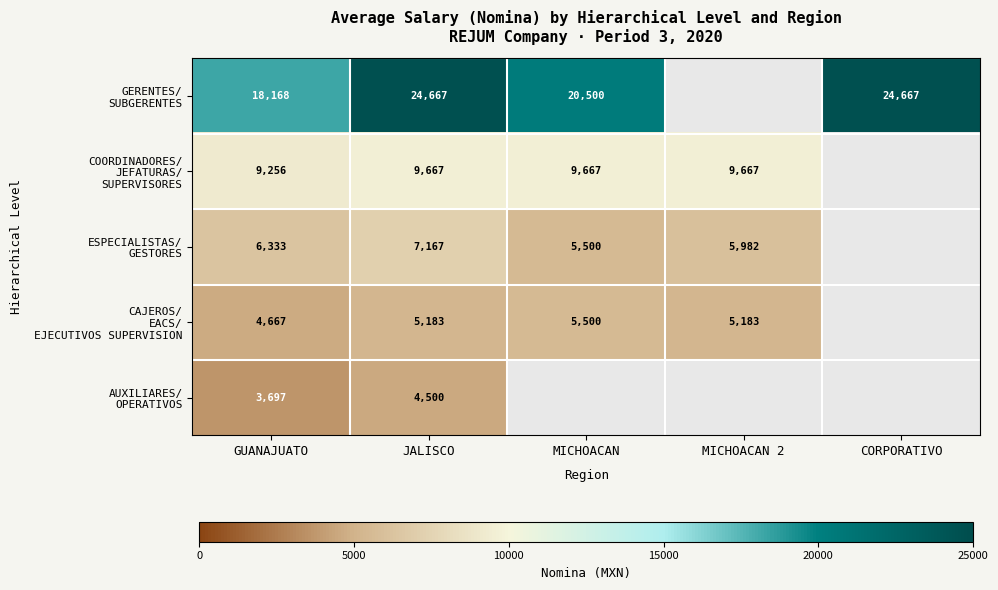

The AUXILIARES/ OPERATIVOS series shows 6026.8 at JALISCO. True or false?

False